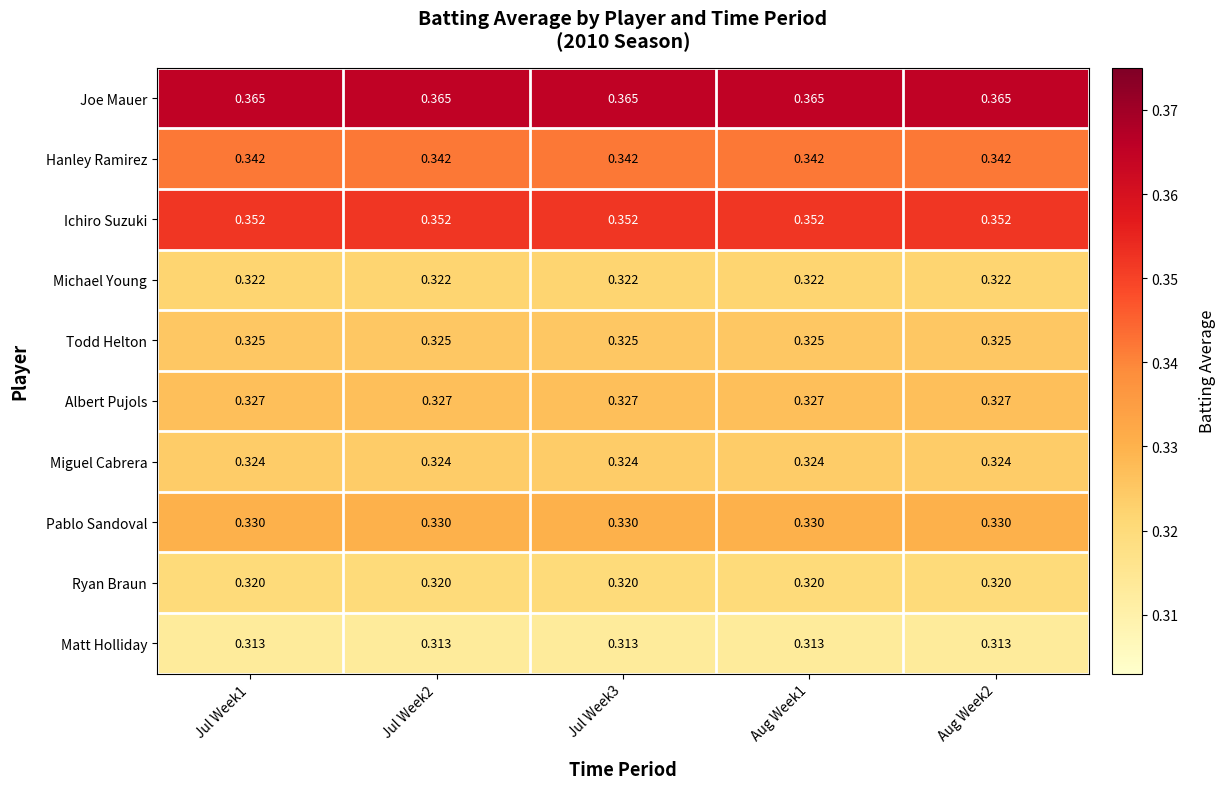

Which series has the largest total across all categories?

Joe Mauer